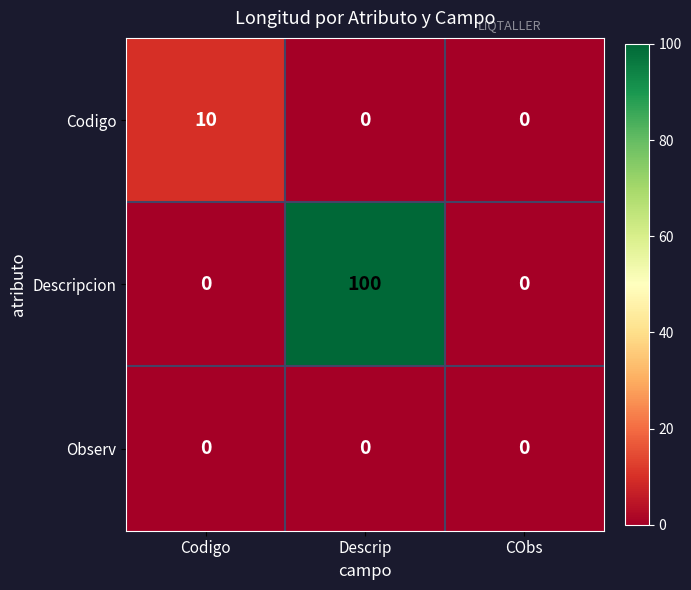

List the series in order of their peak value, highest first.

Descripcion, Codigo, Observ